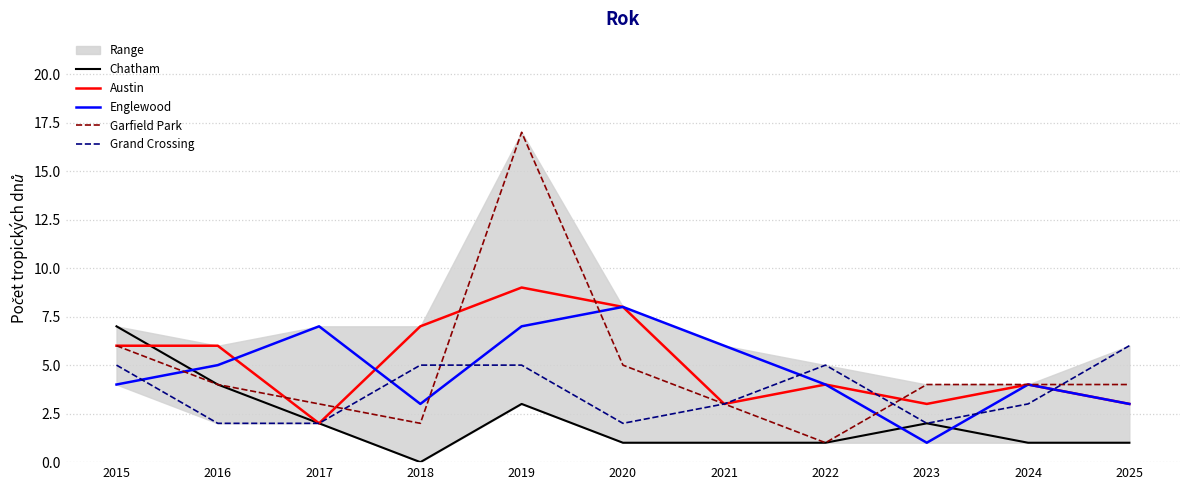

What are all the series names shown in the legend?

Chatham, Austin, Englewood, Garfield Park, Grand Crossing